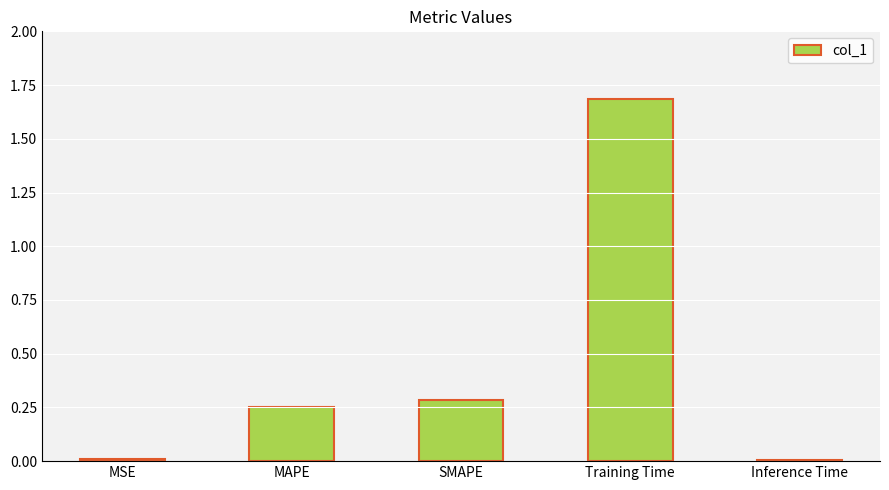

What is the sum of the values at Training Time and SMAPE?

2.0